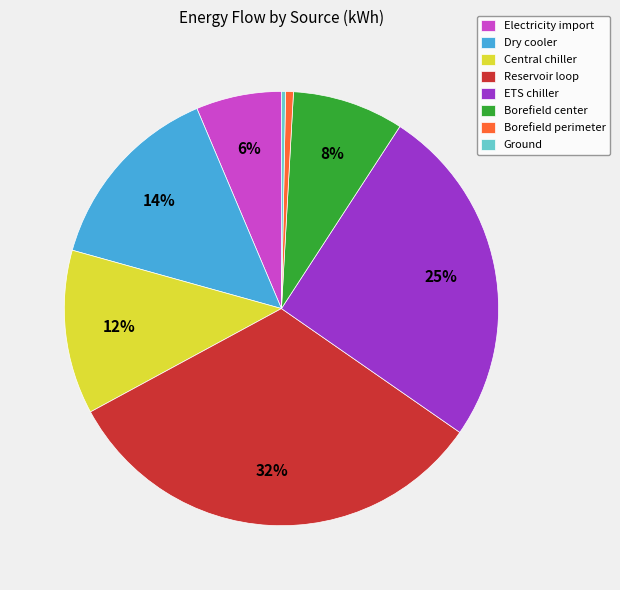

To the nearest percent, what is the difference between the Electricity import and Borefield center slice percentages?

2%